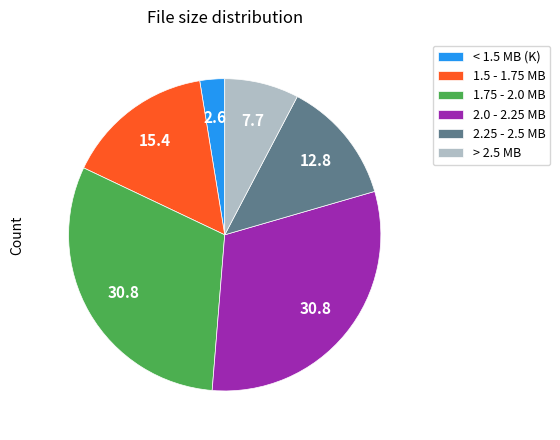

True or false: 2.25 - 2.5 MB accounts for 13% of the total.

True